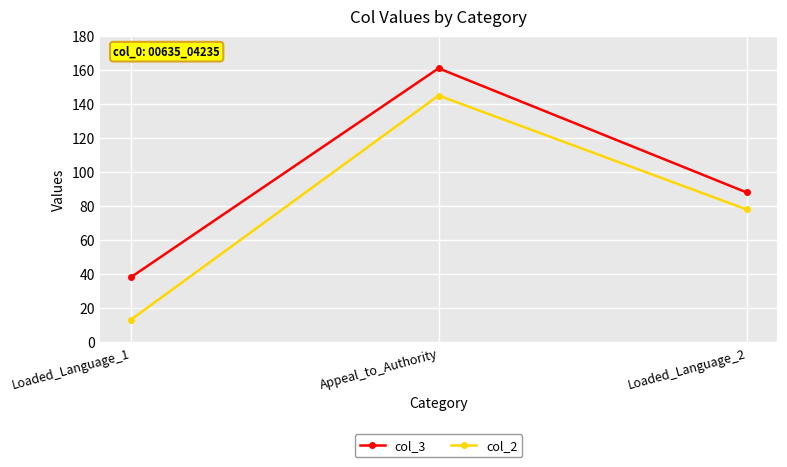

Rank the categories by col_3 value from highest to lowest.

Appeal_to_Authority, Loaded_Language_2, Loaded_Language_1